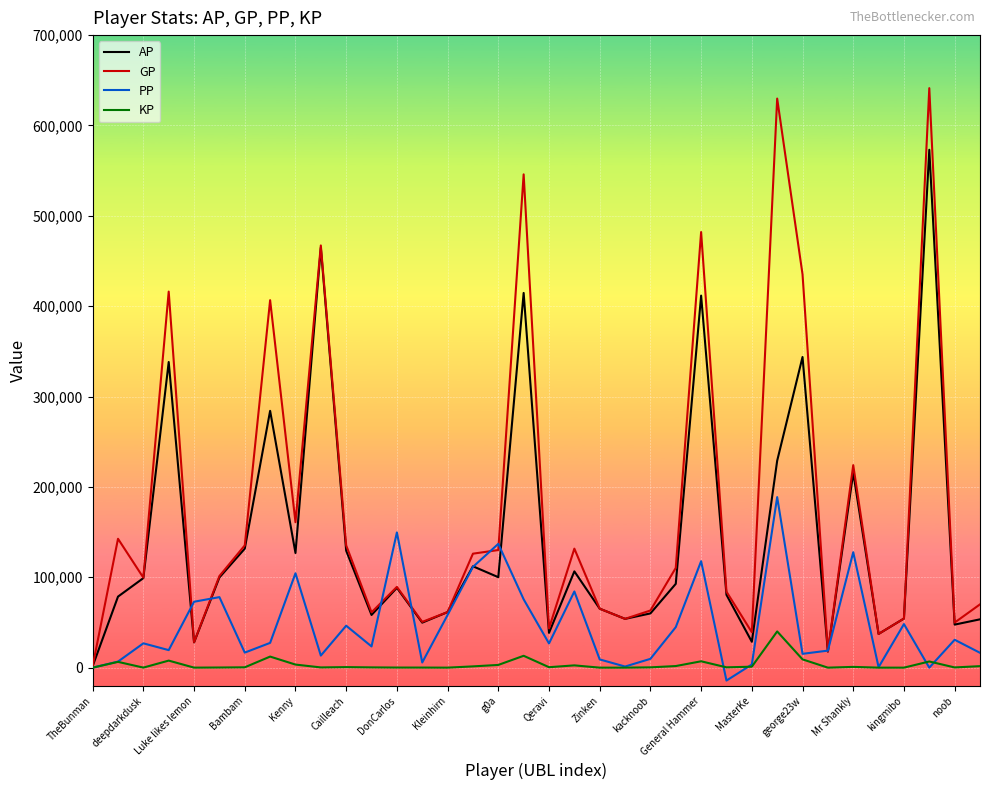

Rank the series by their maximum value, from highest to lowest.

GP, AP, PP, KP